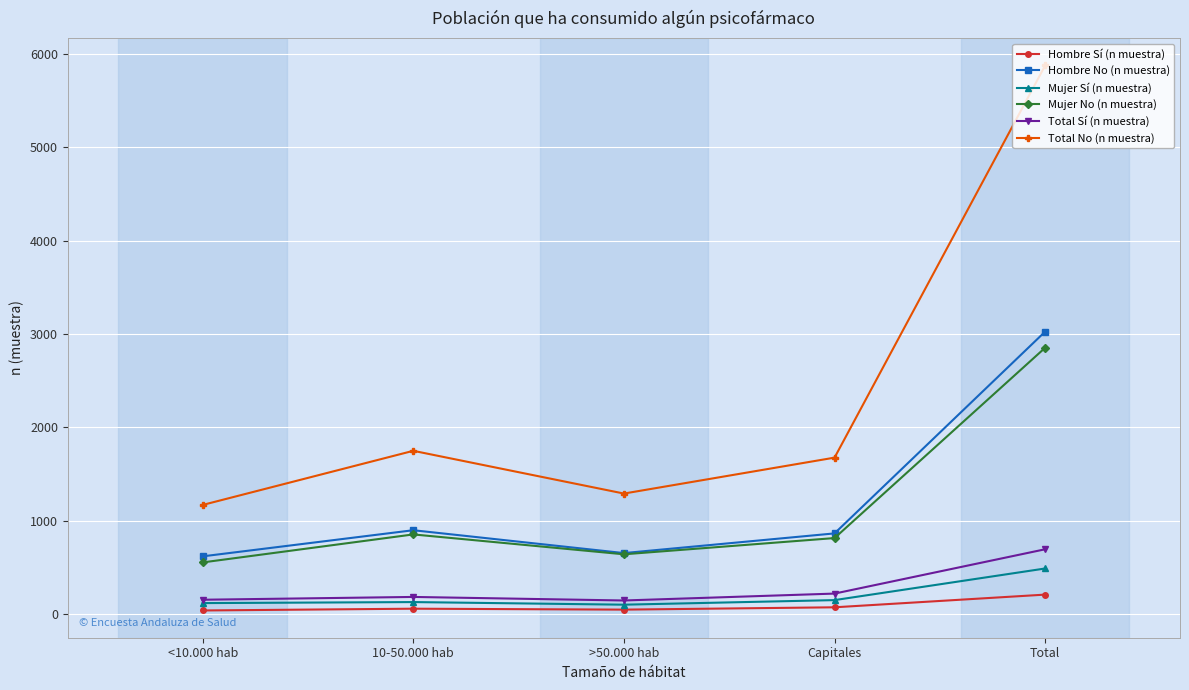

What is the label of the 1st point from the left?

<10.000 hab